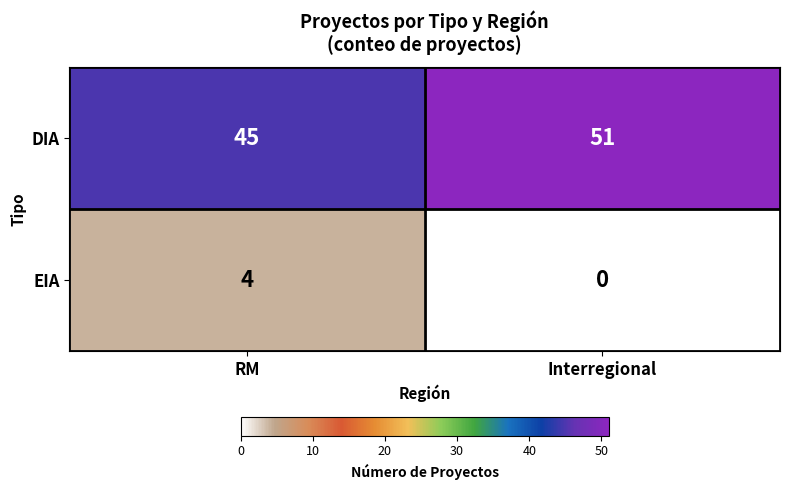

At how many categories does at least one series exceed 24?

2